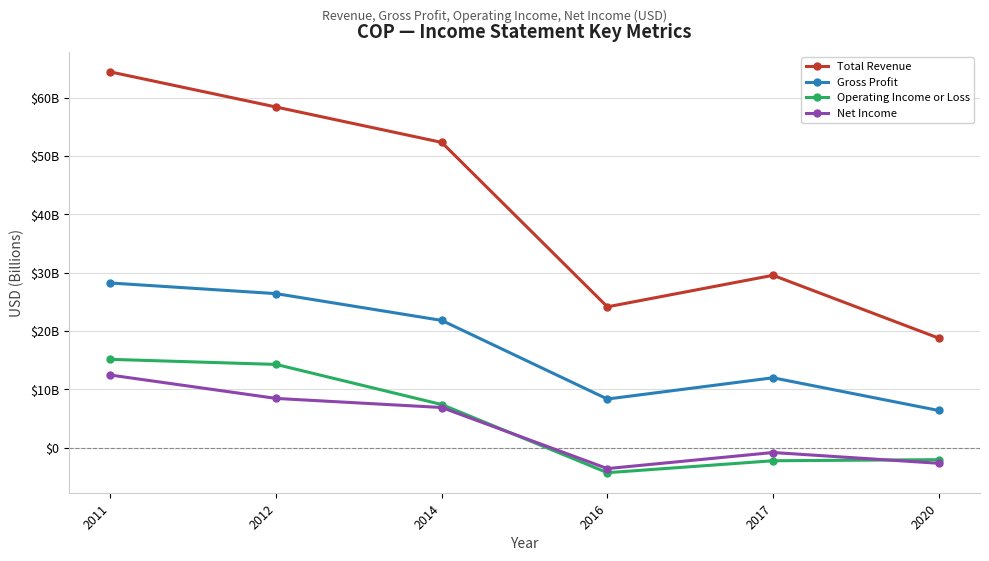

True or false: Net Income has a value of -1.4 at 2016.

False